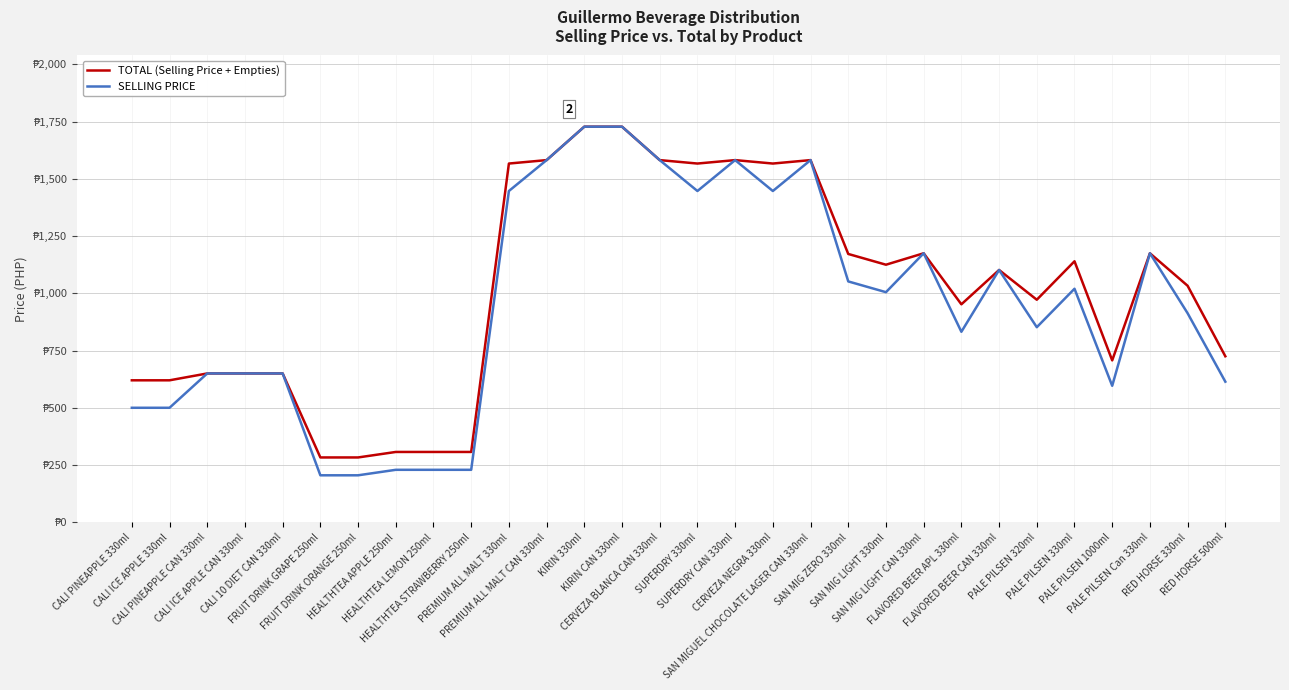

What are all the series names shown in the legend?

TOTAL (Selling Price + Empties), SELLING PRICE